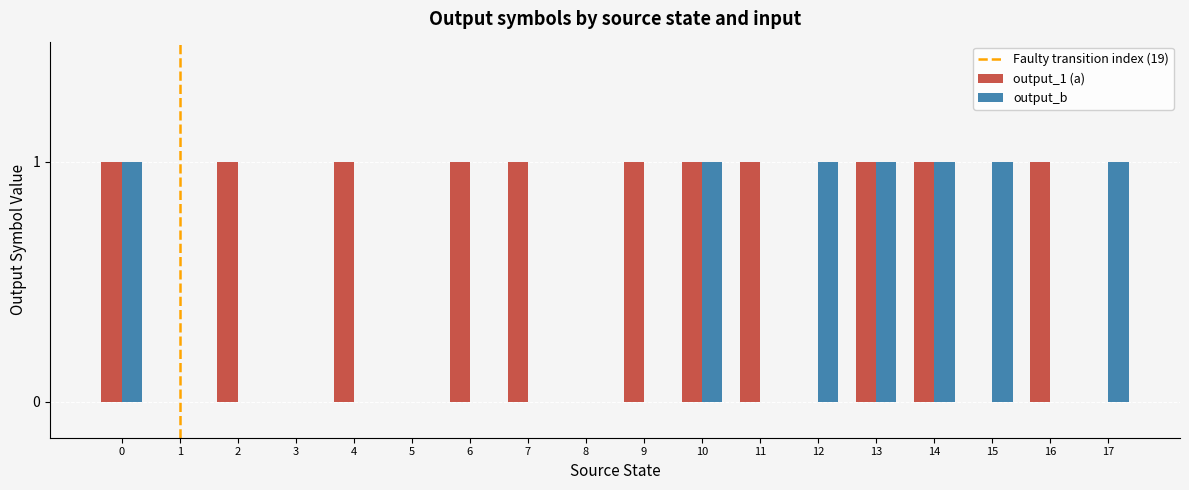

Which series has the largest total across all categories?

output_1 (a)